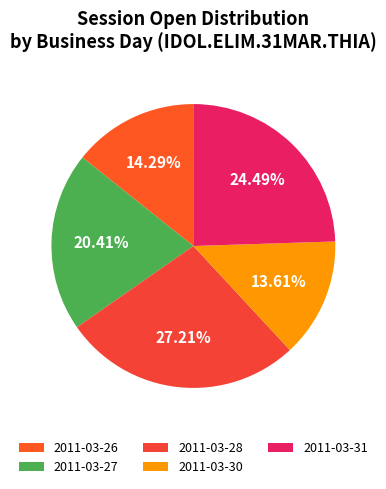

What is the change in value from 2011-03-28 to 2011-03-31?

-4